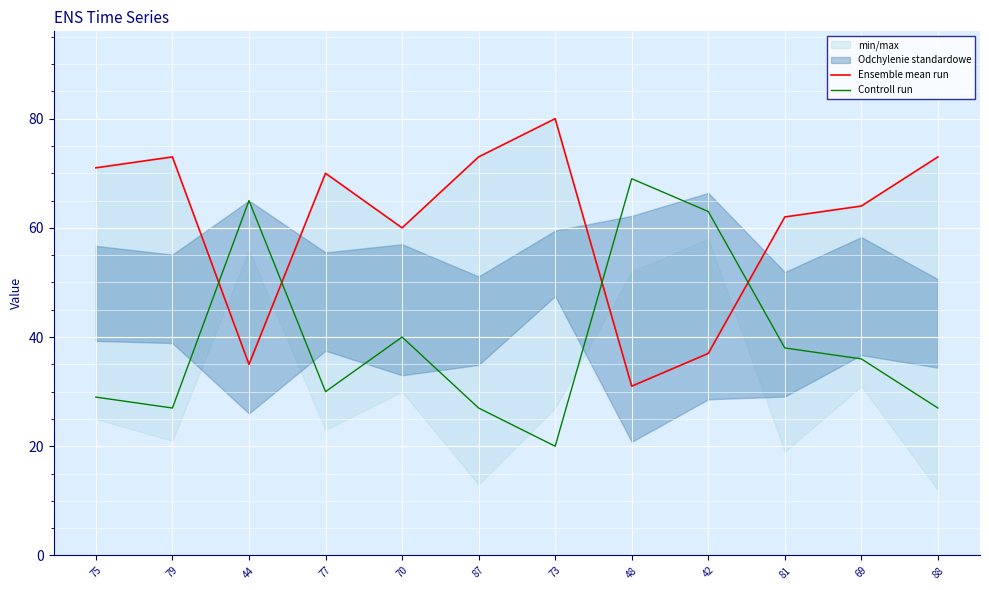

At which category does Ensemble mean run reach its first local valley?

44